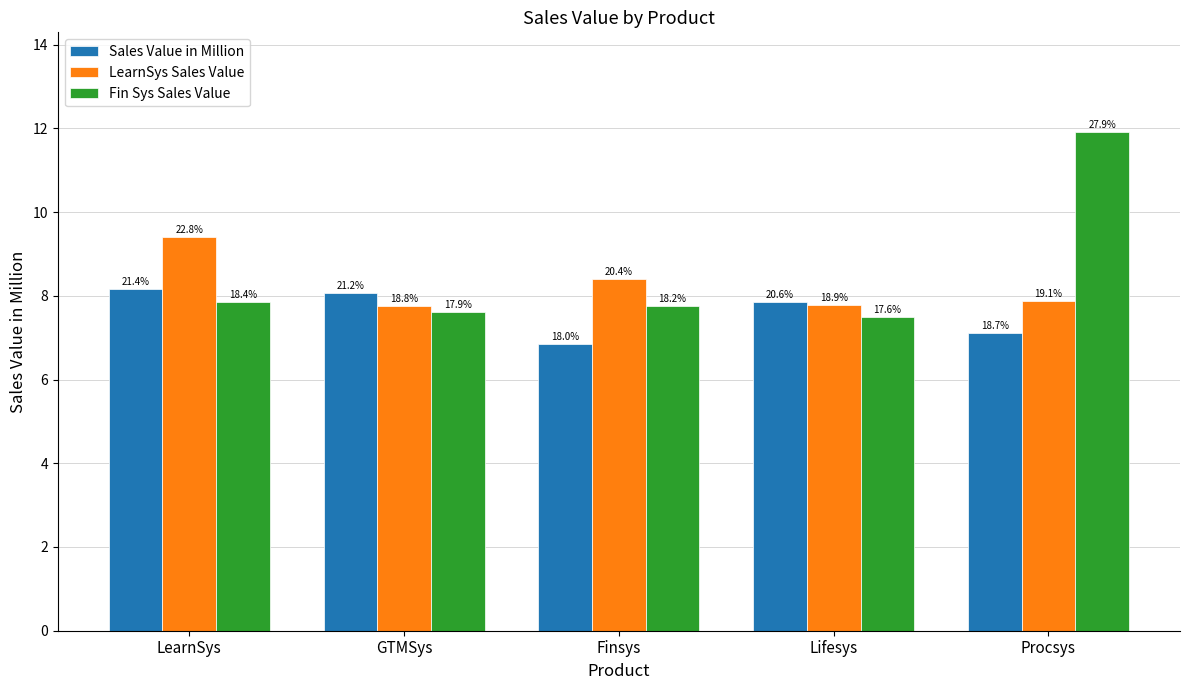

How many bars are there in each group?

3